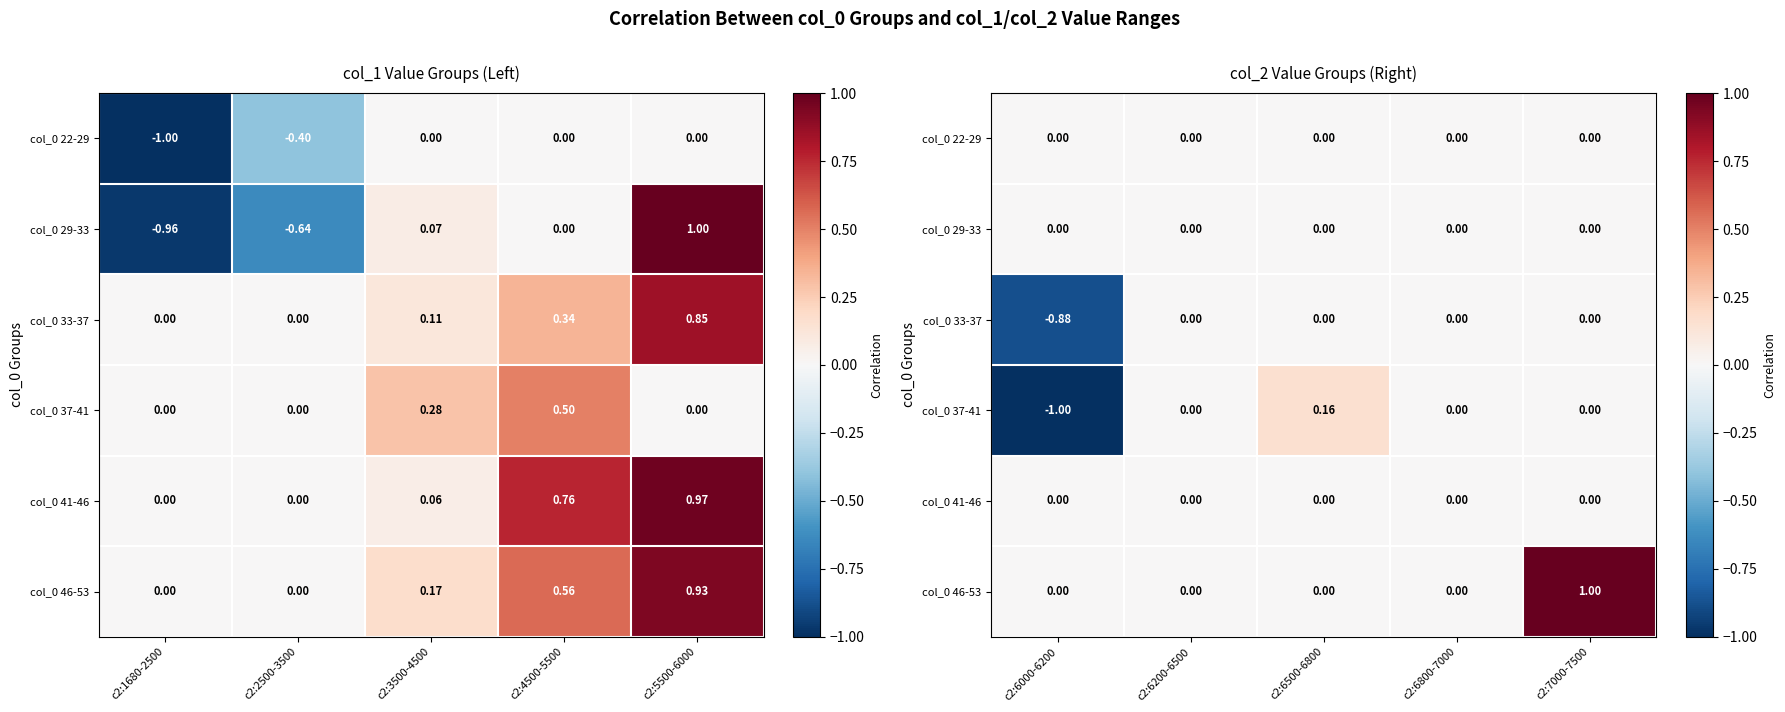

What is the difference between the col_0 46-53 values at c2:7000-7500 and c2:6200-6500?

1.0